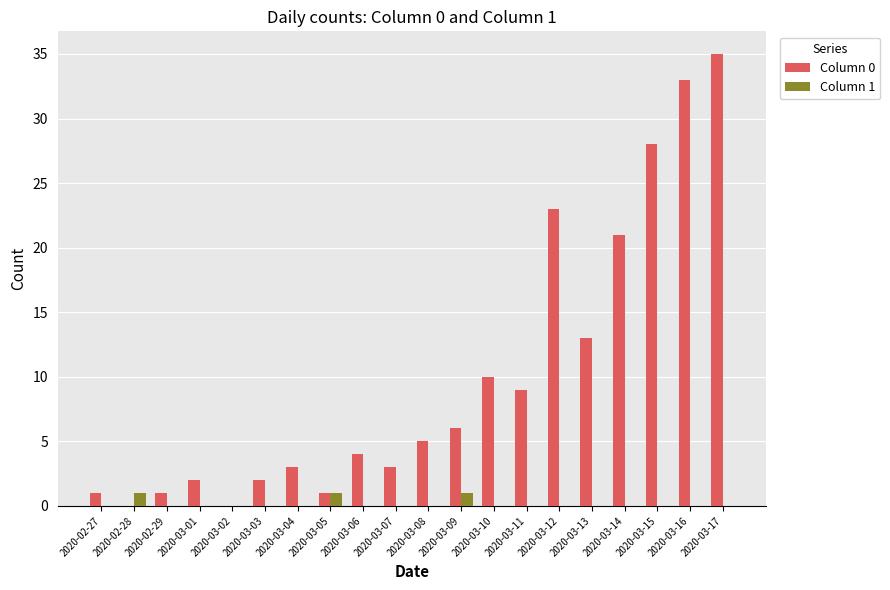

At which category does the chart reach its peak across all series?

2020-03-17